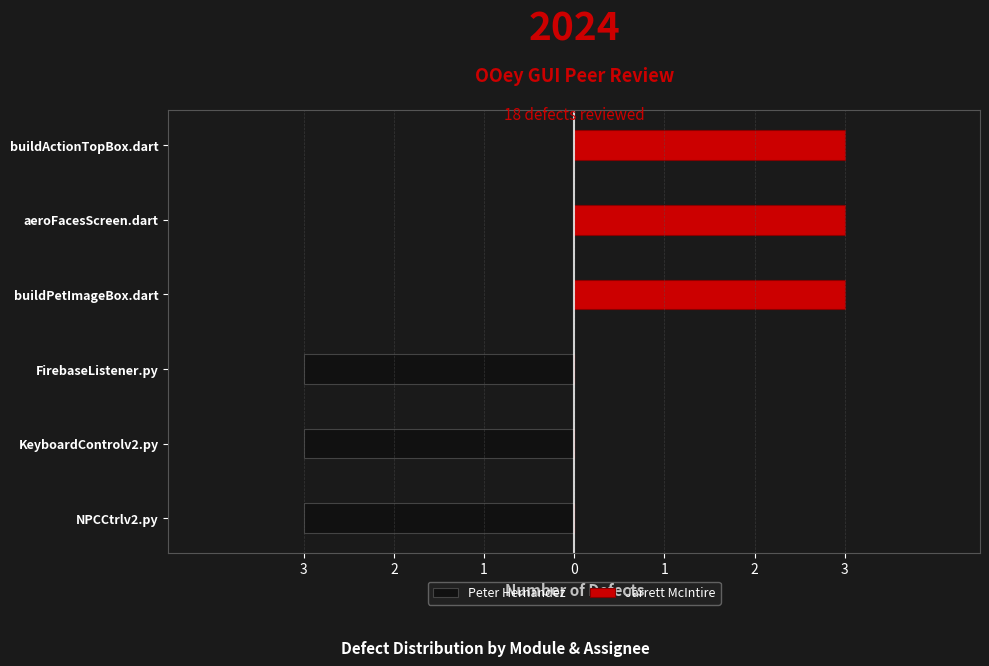

Count the Jarrett McIntire values in the range 0 to 3.

6